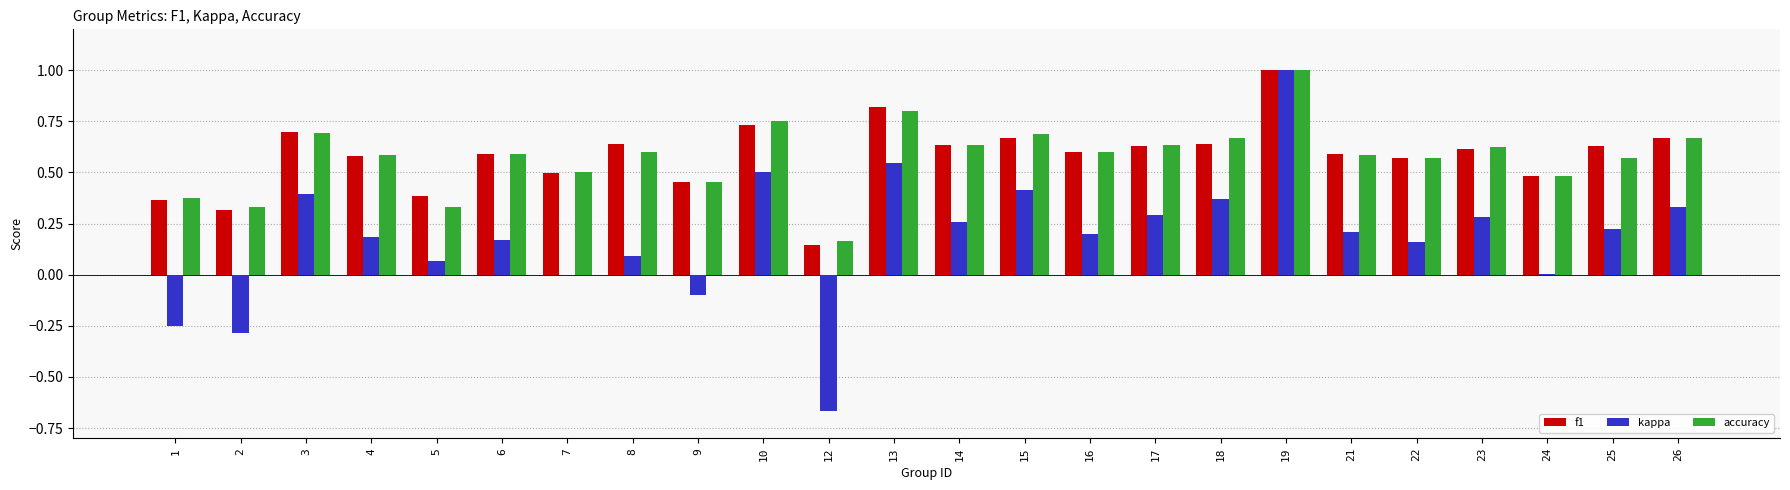

What is the total value across all series at 7?

1.0